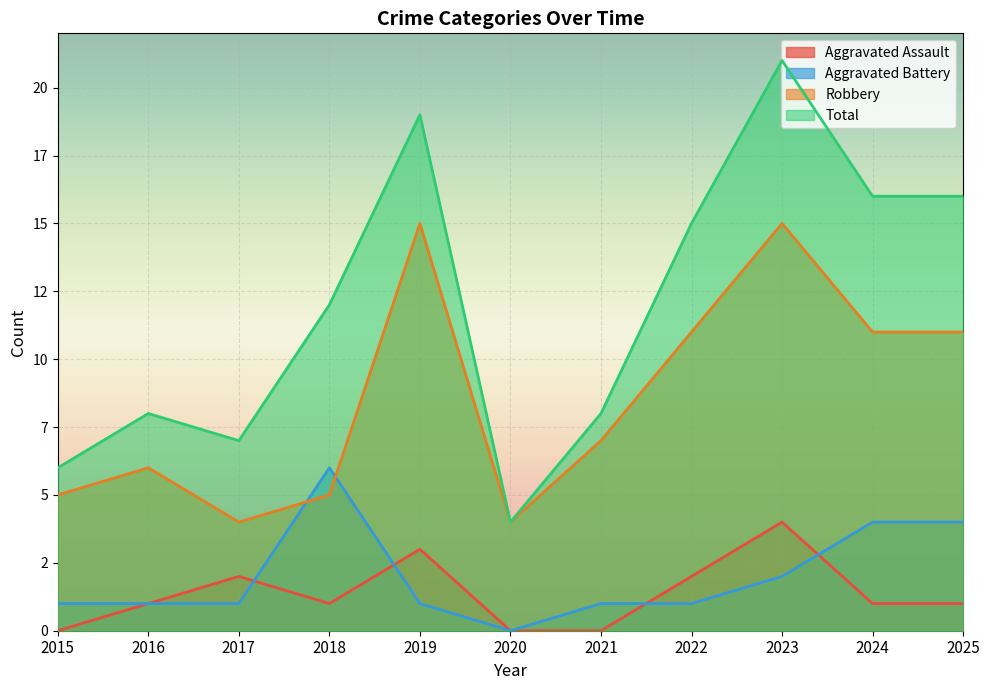

Rank the series at 2022 from highest to lowest value.

Total, Robbery, Aggravated Assault, Aggravated Battery